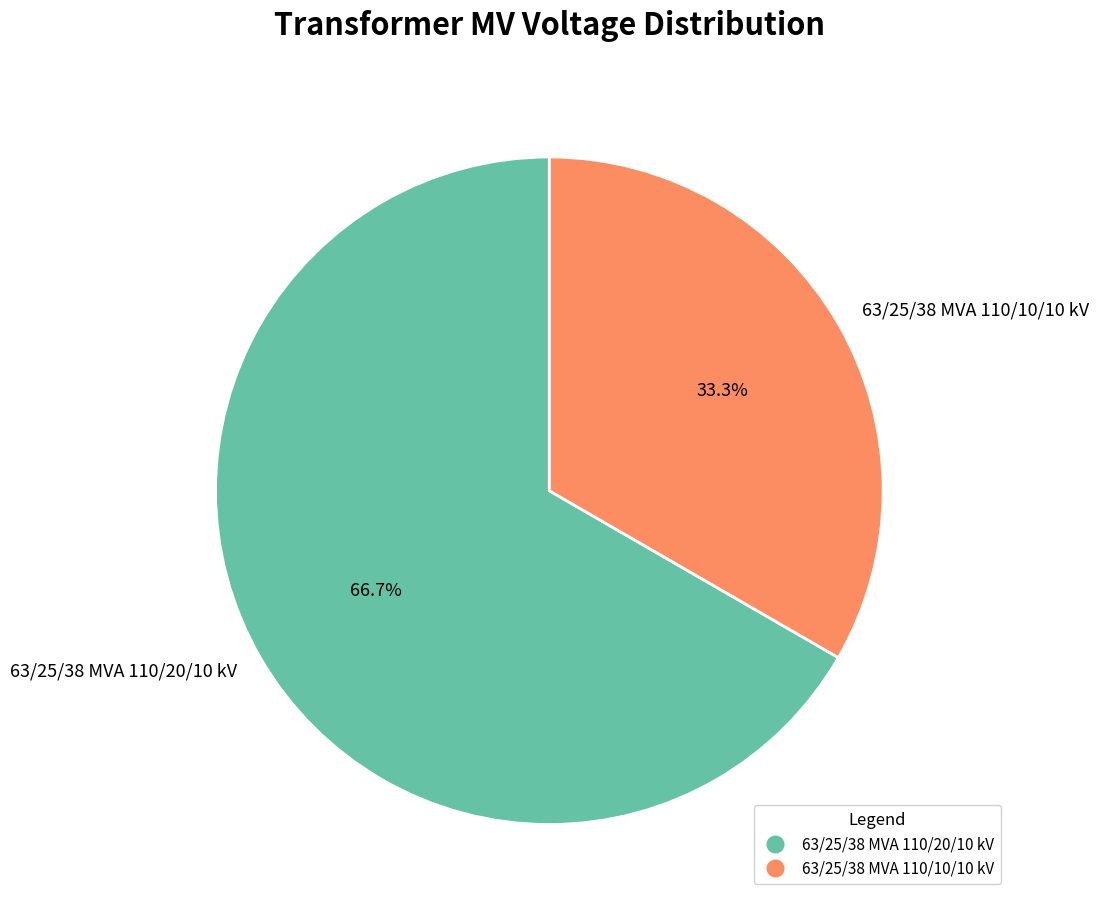

What is the largest slice in the pie chart?

63/25/38 MVA 110/20/10 kV